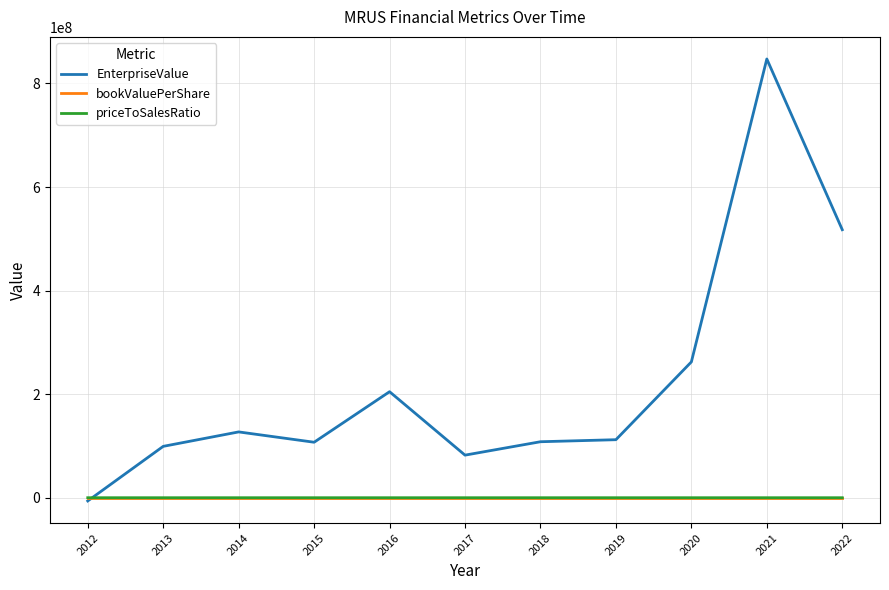

How many lines are shown in the chart?

3